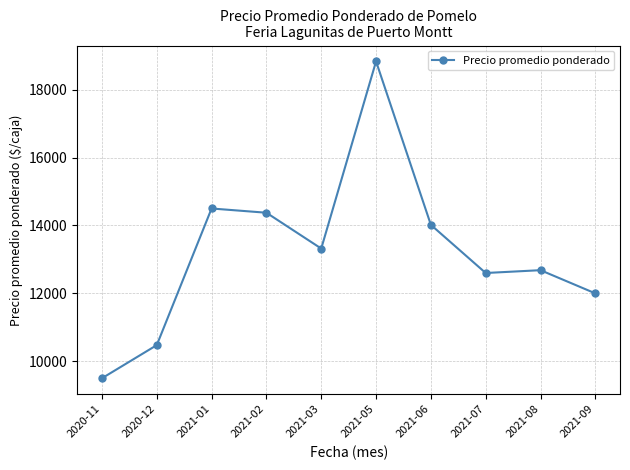

At which category does the data reach its first local valley?

2021-03